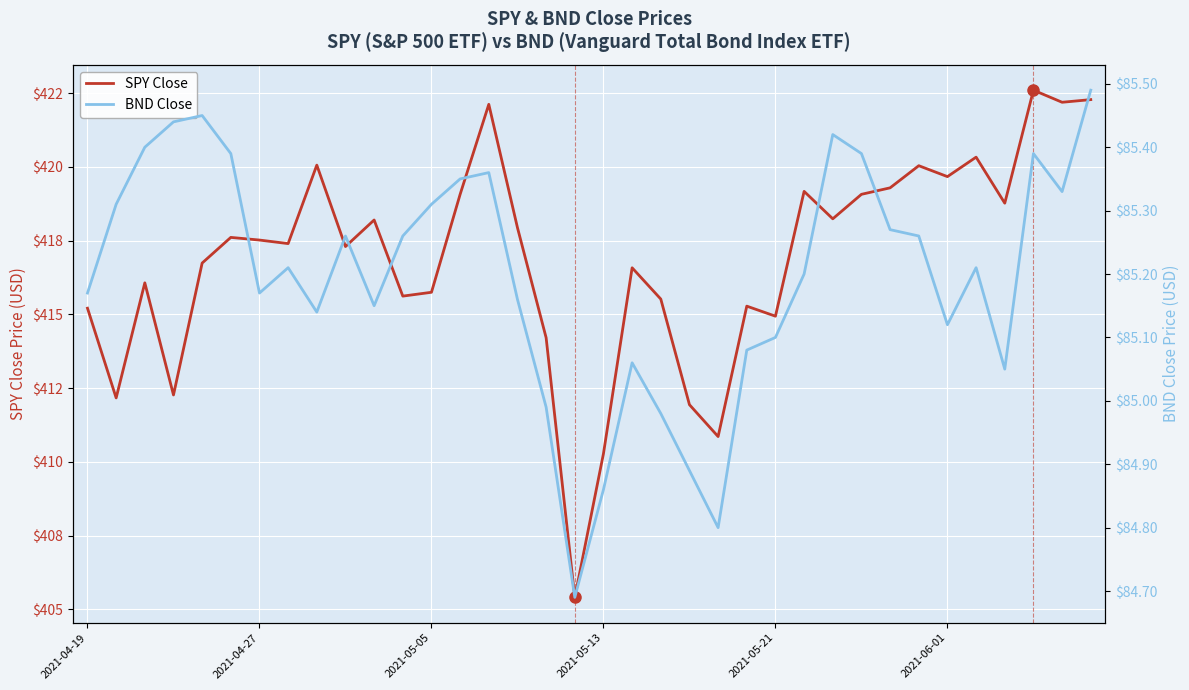

How many values in the BND Close series exceed 85?

30